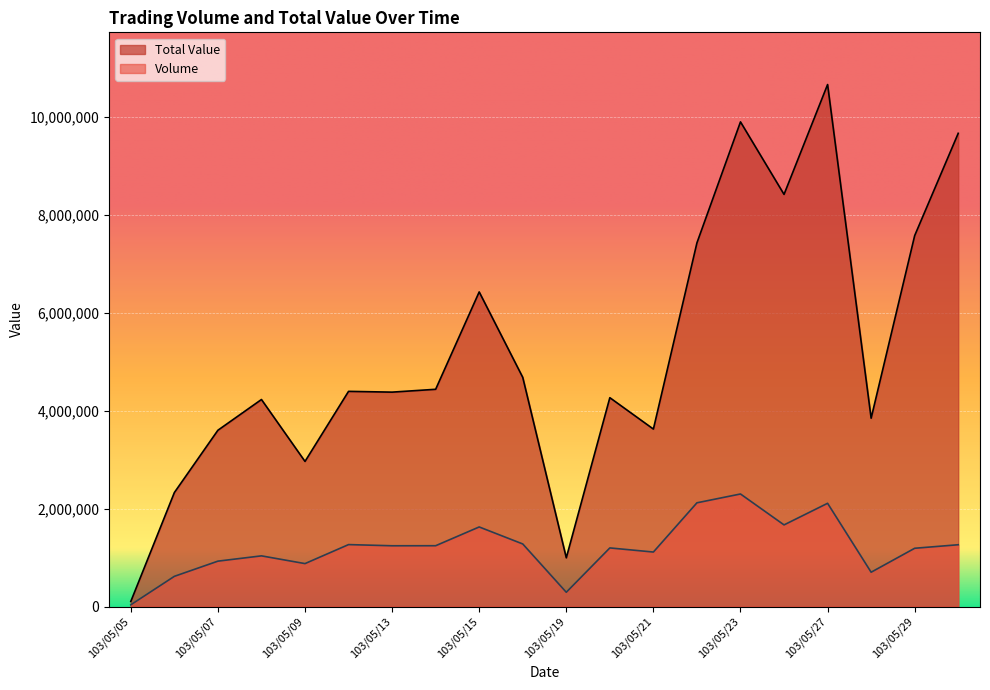

What is the maximum value for Volume?

2299000